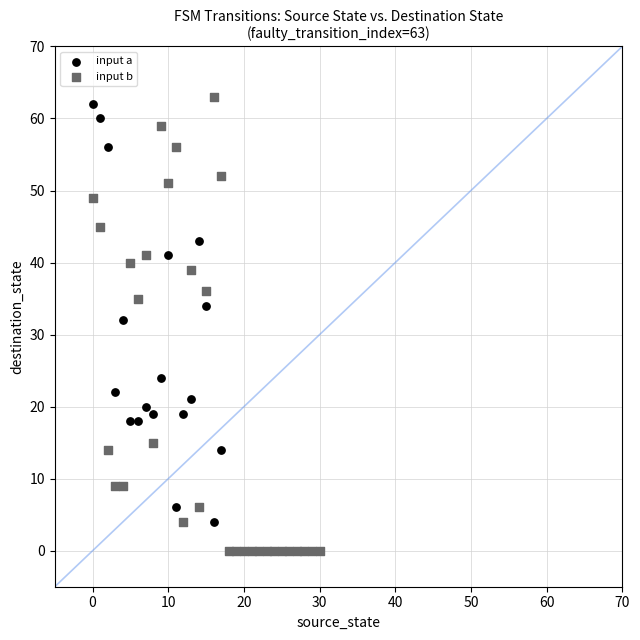

In the input a series, what Y value is closest to 31?

32